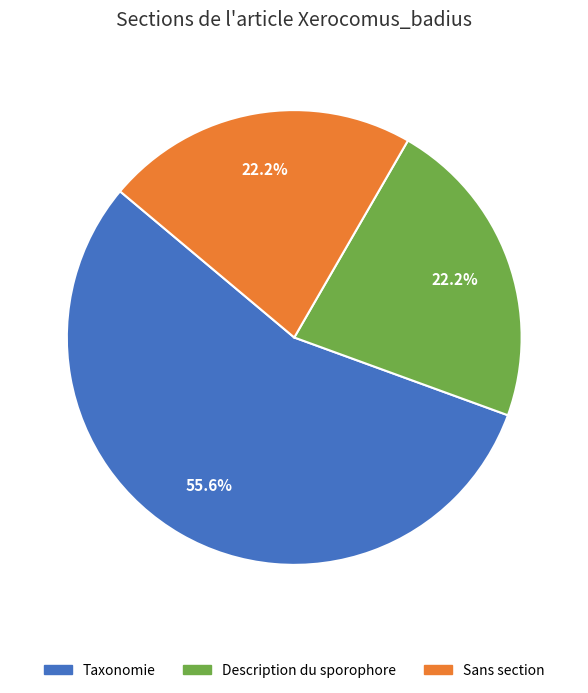

How many segments does this pie chart have?

3